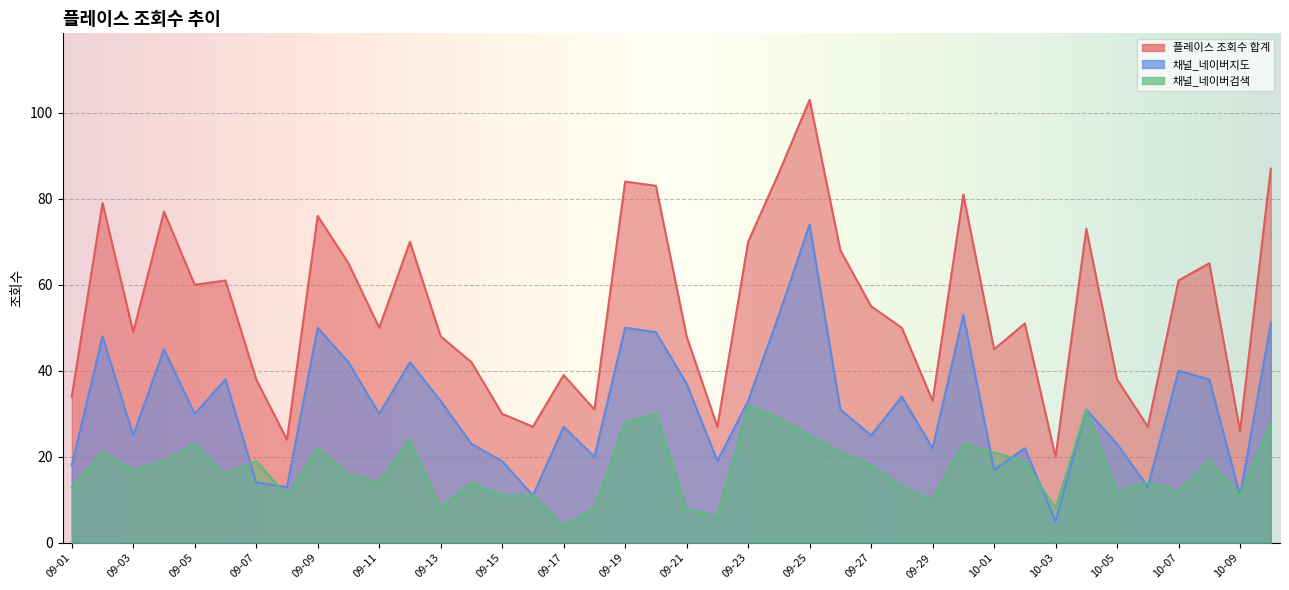

What is the label of the 10th point from the right?

10-01